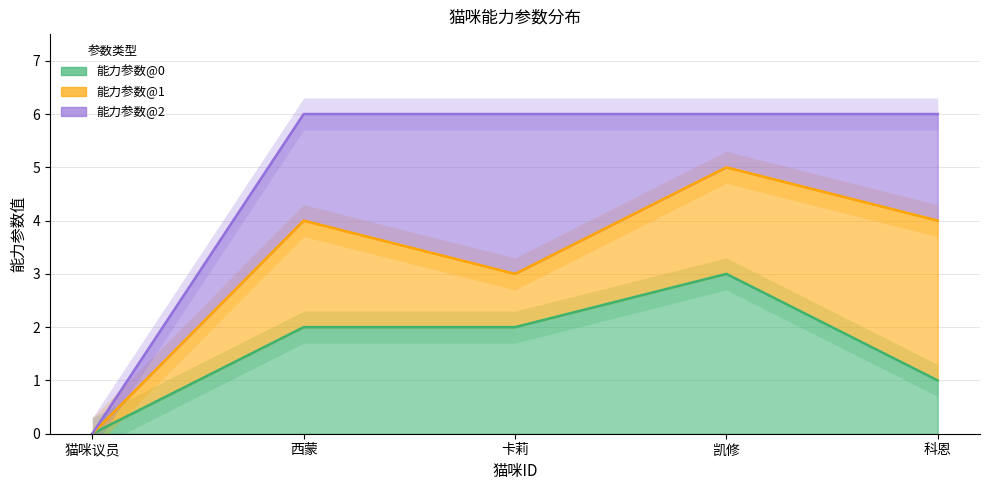

Count the 能力参数@1 values in the range 1 to 2.

3